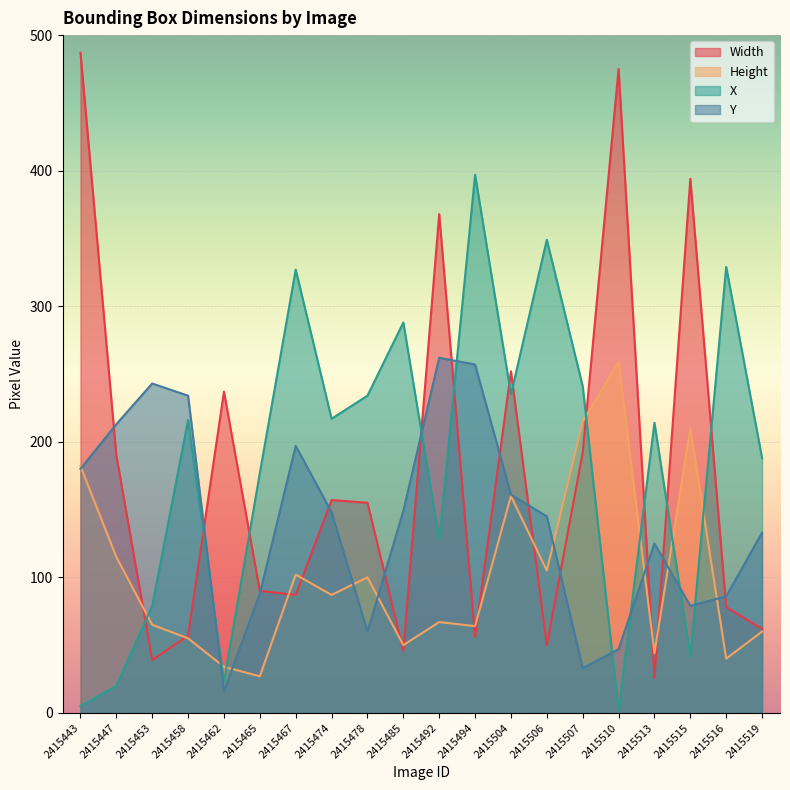

What is the sum of all X values?

3711